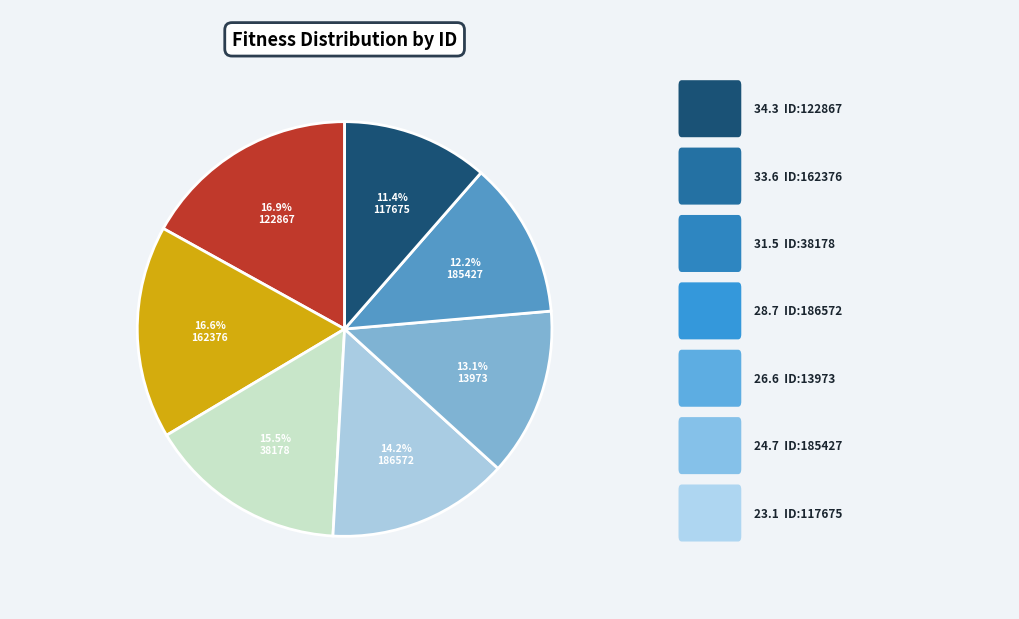

Is there any slice that represents more than half of the pie?

No